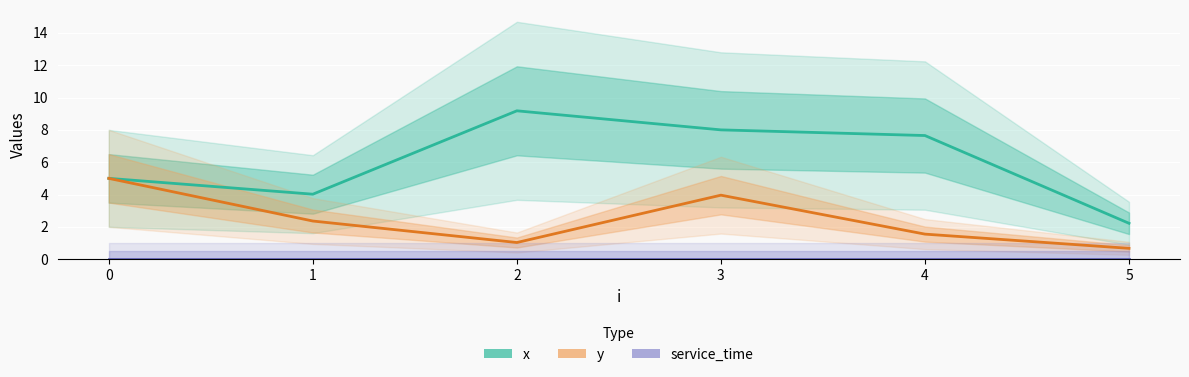

At which category does x reach its first local valley?

1